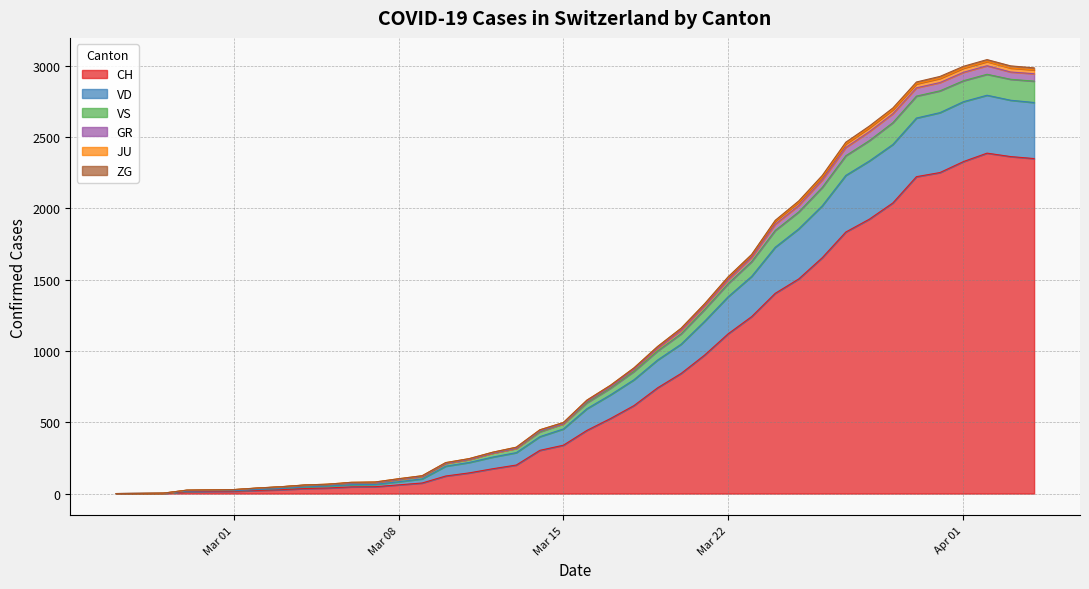

What is the highest value of the CH series?

2387